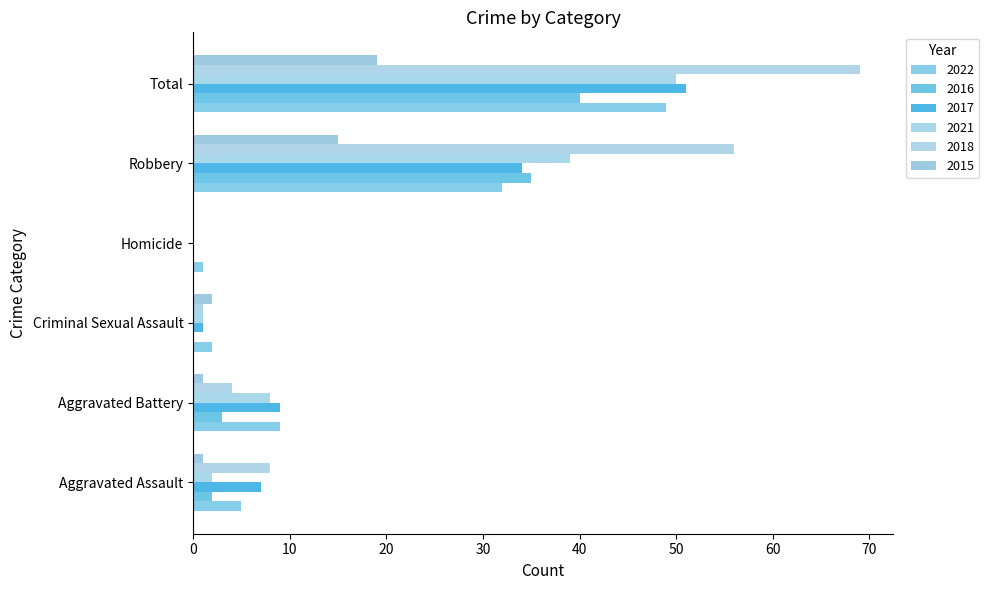

How many categories are shown in the chart?

6